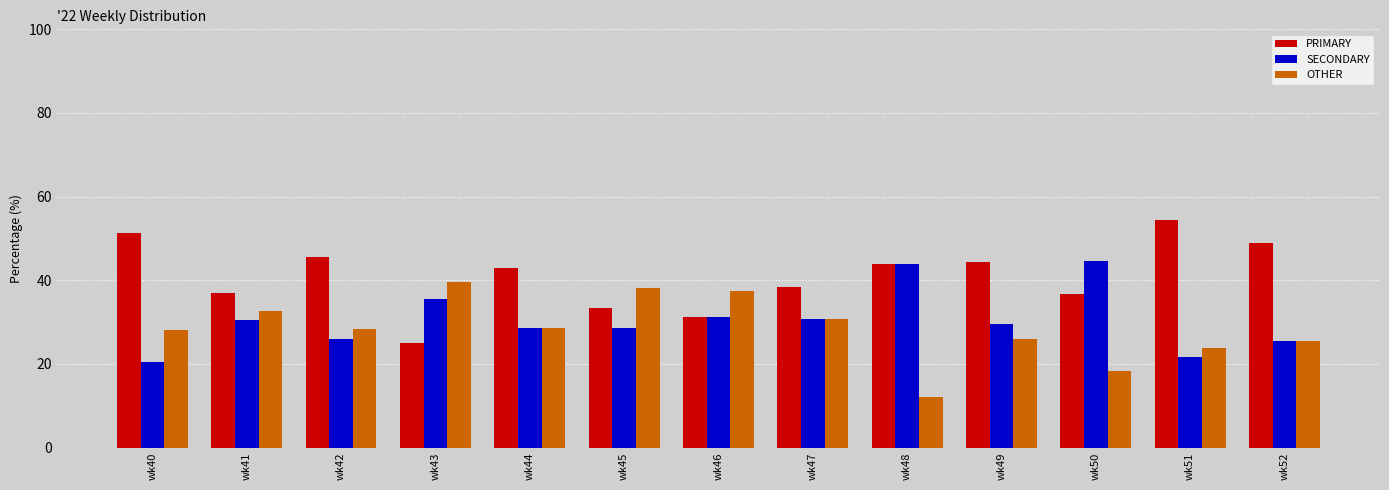

How many data points does each series have?

13